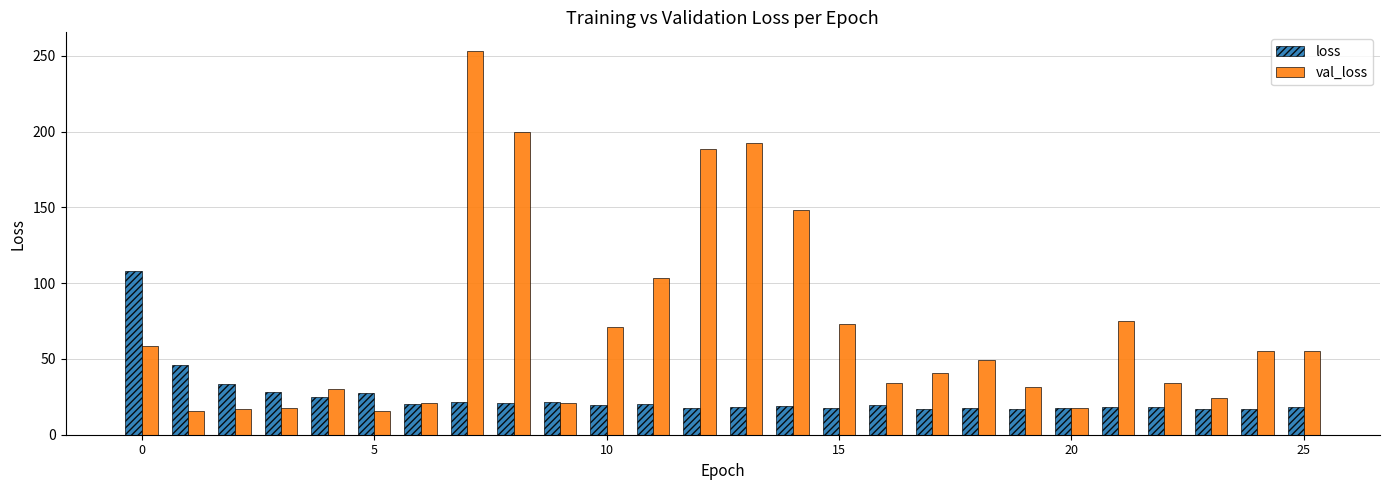

List the series in order of their peak value, lowest first.

loss, val_loss